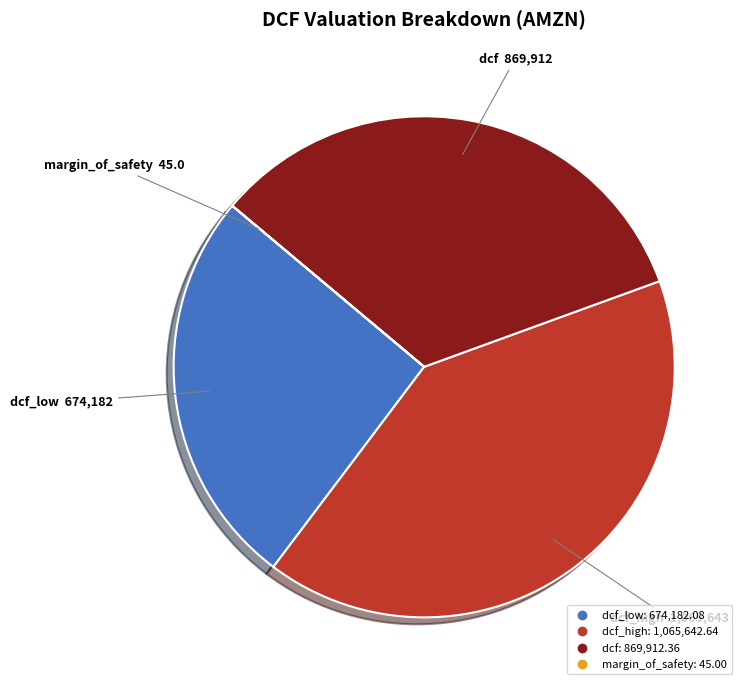

Is there a majority slice in this chart?

No